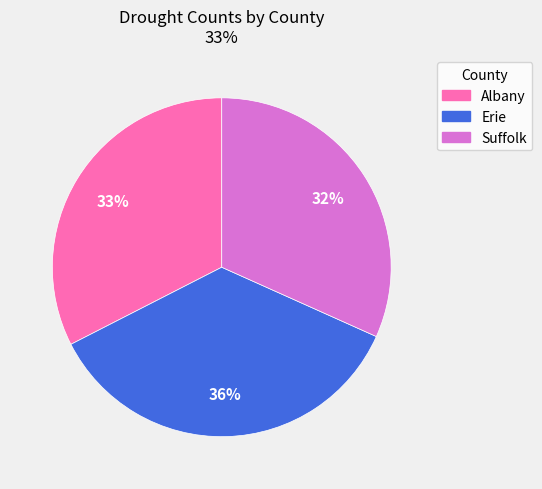

What percentage is the Erie slice, to the nearest percent?

36%